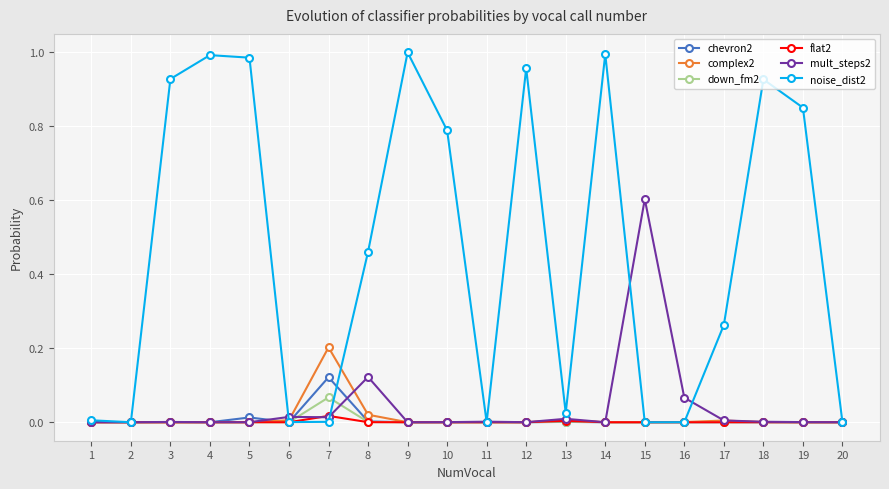

Which series has the largest range (max minus min)?

noise_dist2